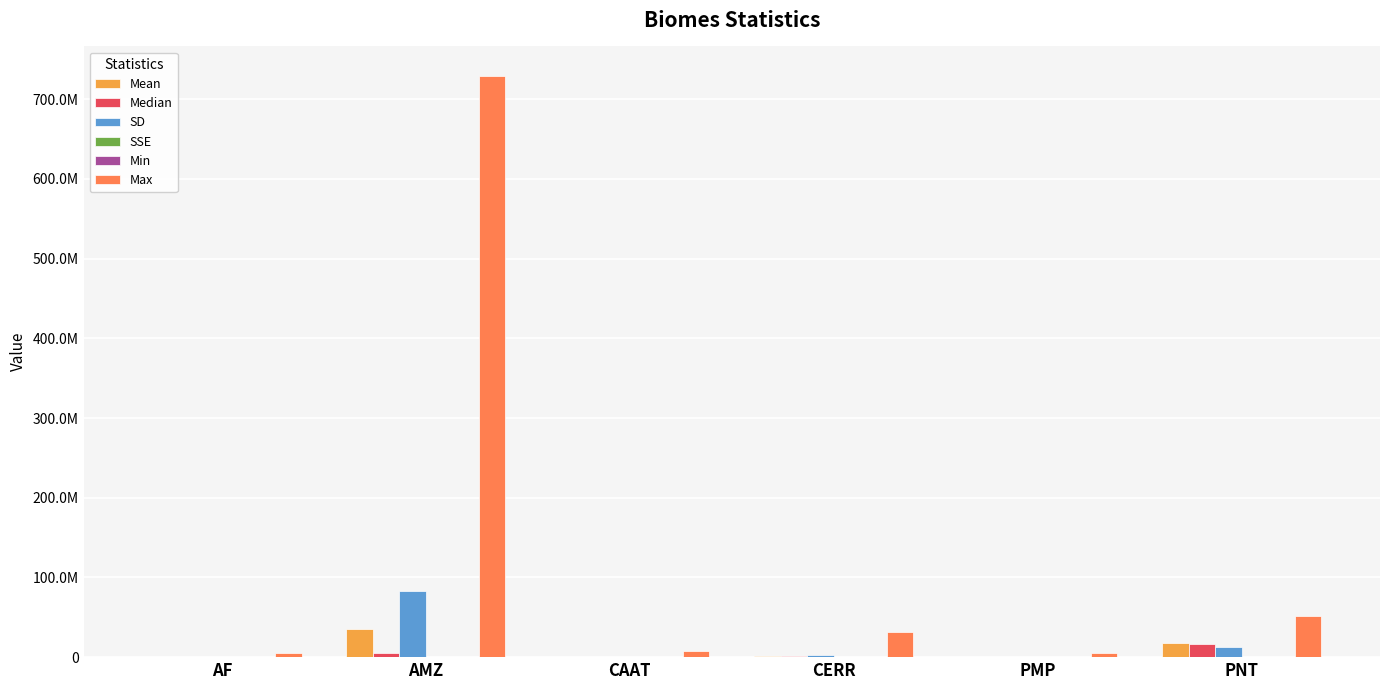

List the series in order of their peak value, highest first.

Max, SD, Mean, Median, SSE, Min